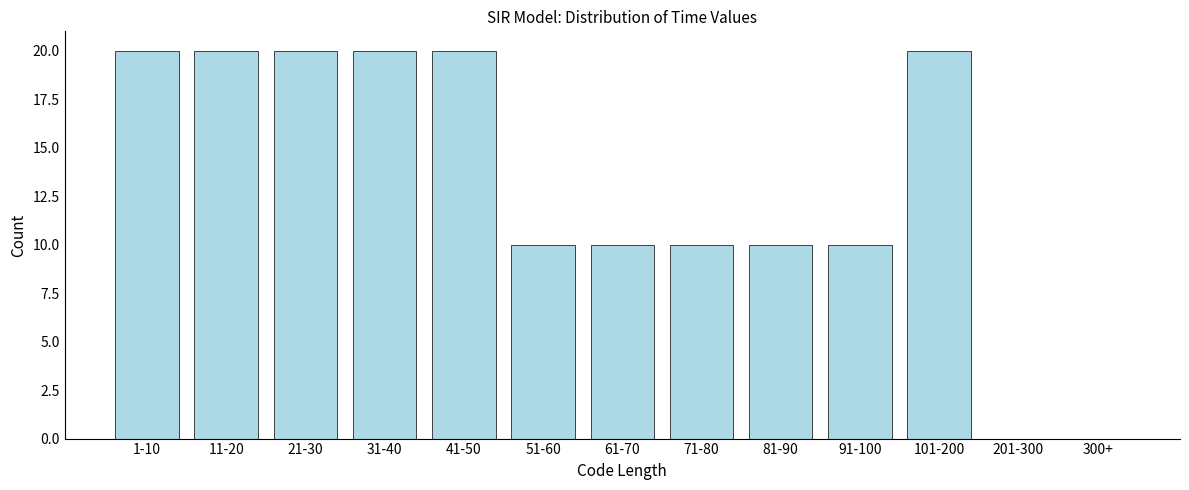

Reading left to right, what are all the values shown in this chart?

1-10=20	11-20=20	21-30=20	31-40=20	41-50=20	51-60=10	61-70=10	71-80=10	81-90=10	91-100=10	101-200=20	201-300=0	300+=0